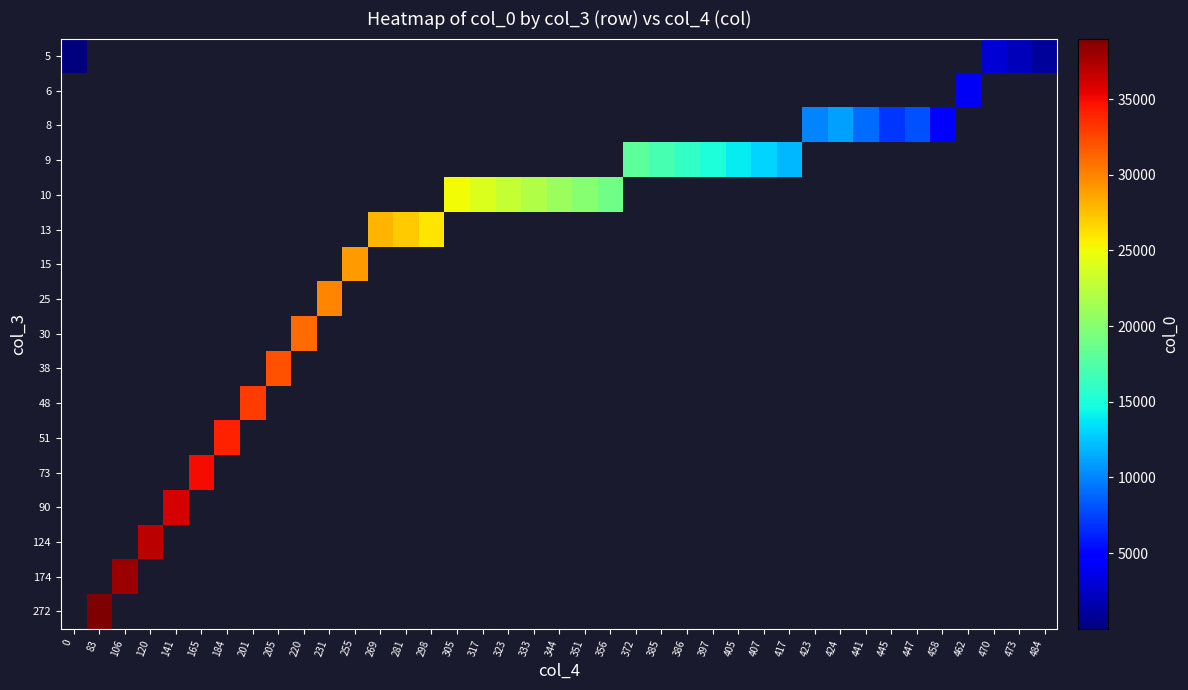

Which category has the highest value across all series?

83